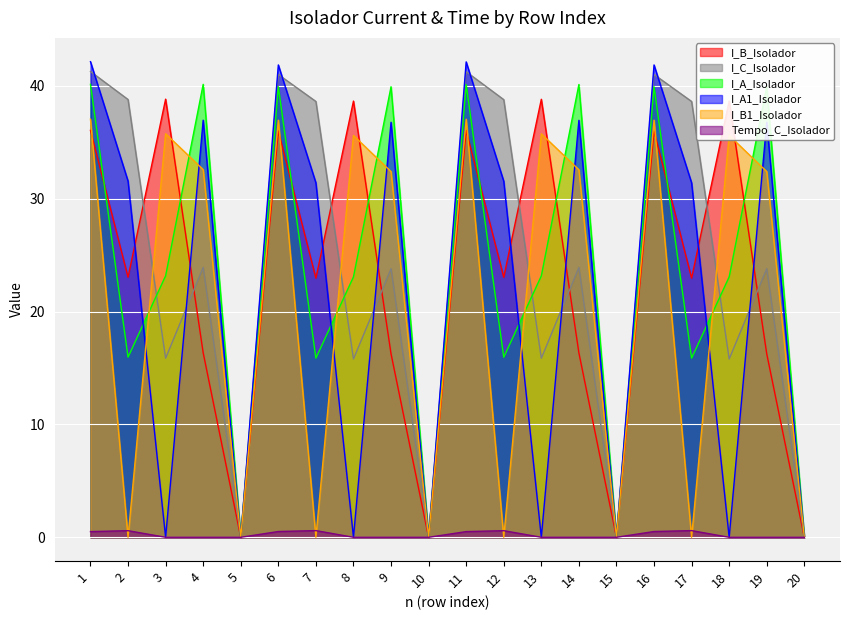

In Tempo_C_Isolador, how many points are higher than both neighbors (excluding endpoints)?

4